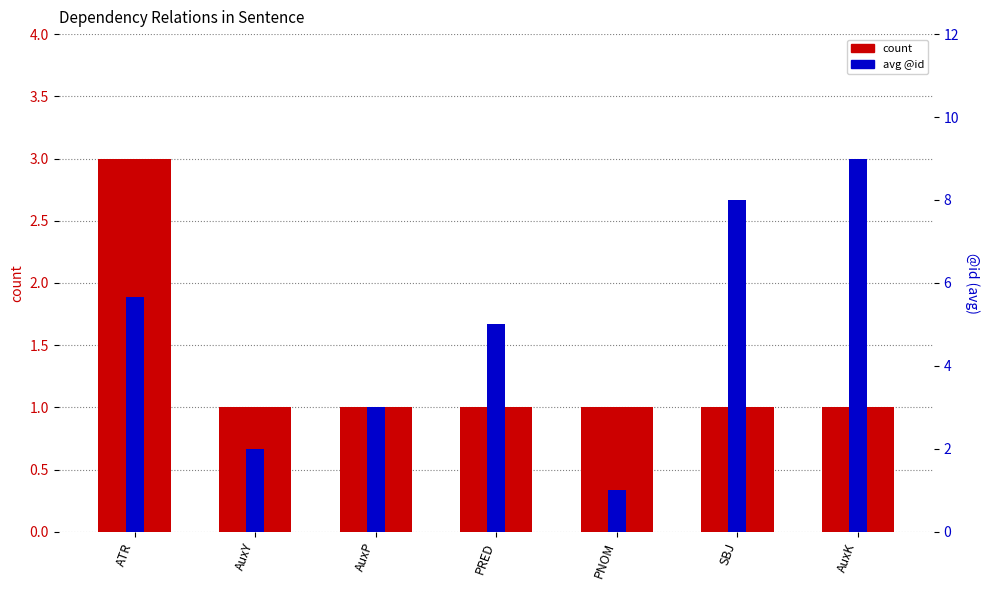

Is it true that count equals 4.5 at ATR?

False